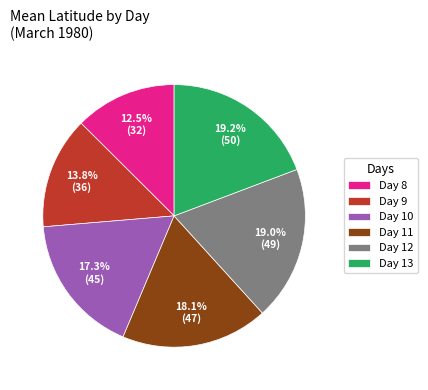

Which slice is the smallest?

Day 8